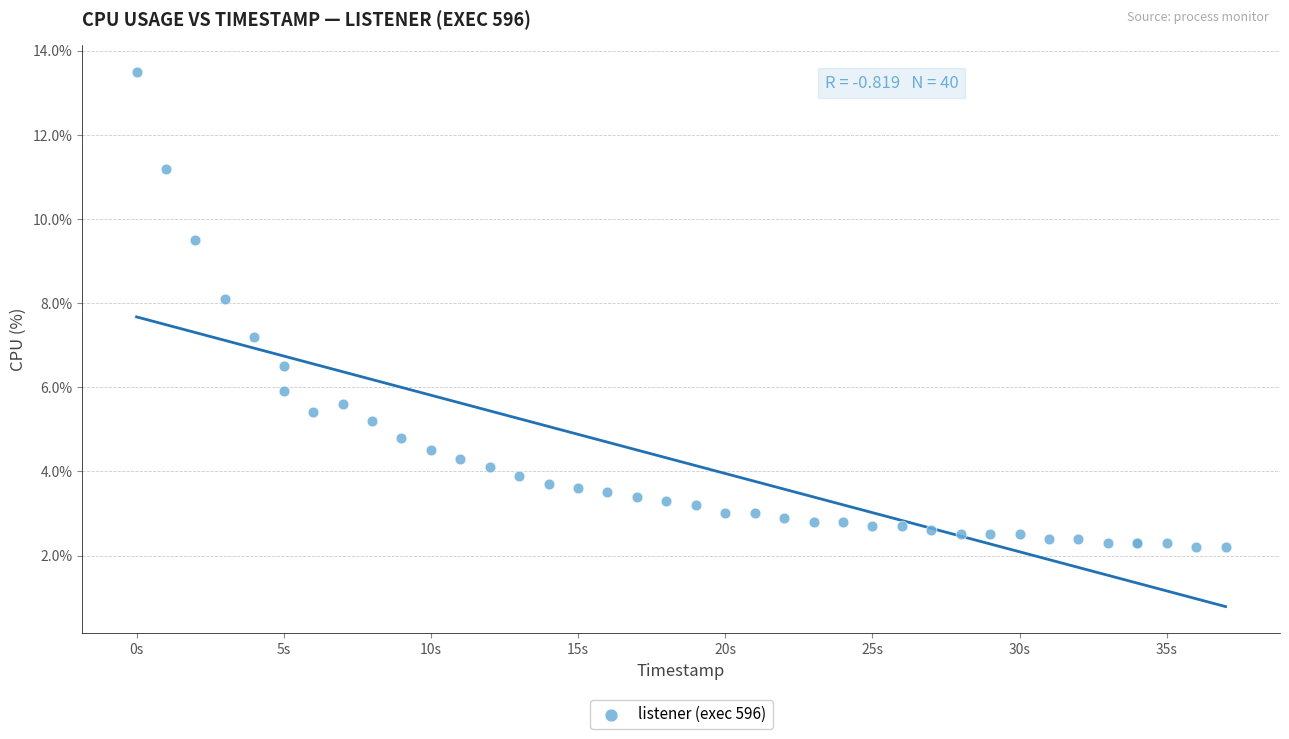

What Y value in the scatter plot is closest to 7?

7.2